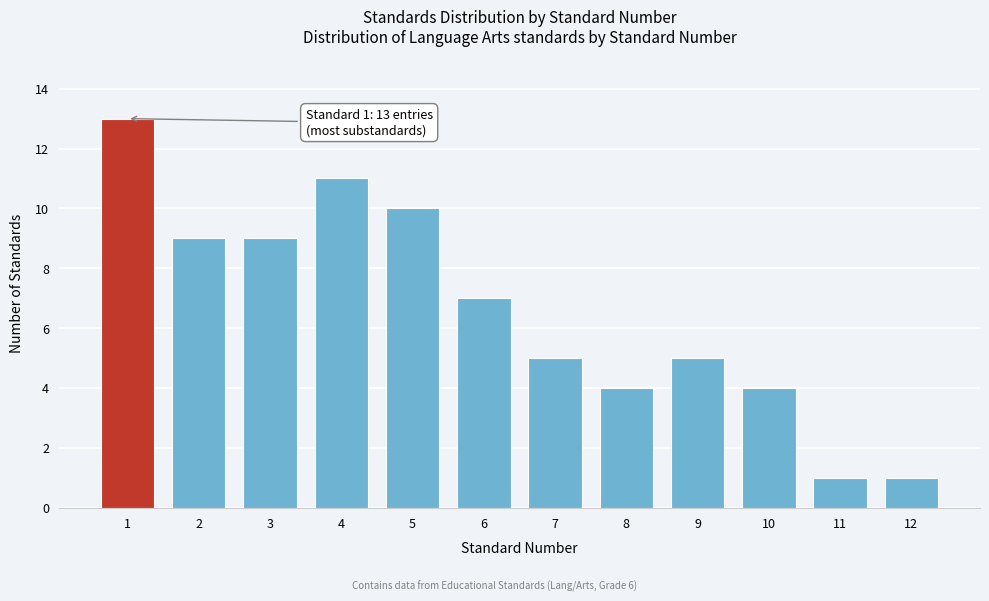

Reading left to right, list all the values displayed in this chart.

13	9	9	11	10	7	5	4	5	4	1	1